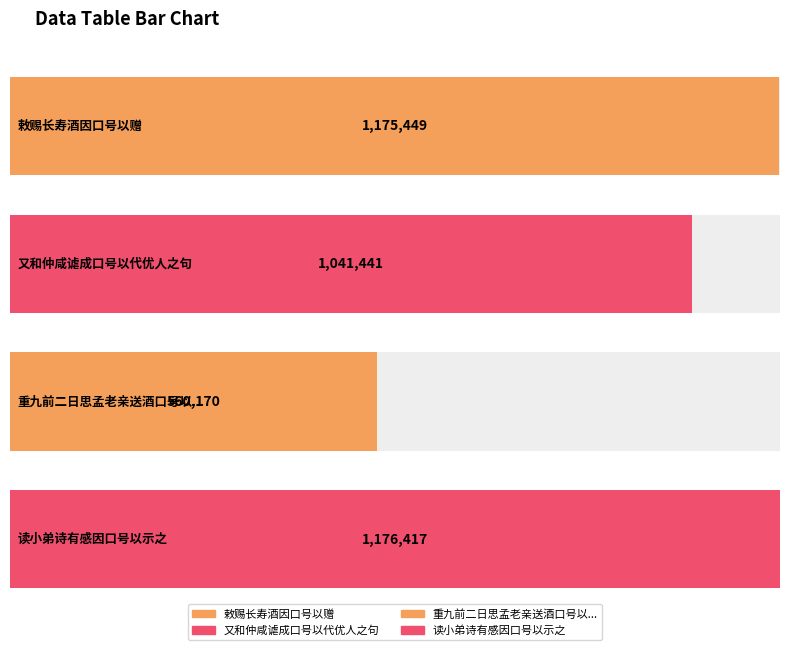

What is the label of the 4th bar from the right?

又和仲咸谑成口号以代优人之句